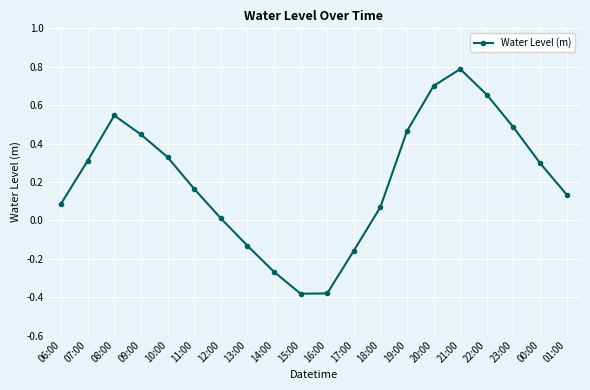

Read the value at 21:00.

0.8